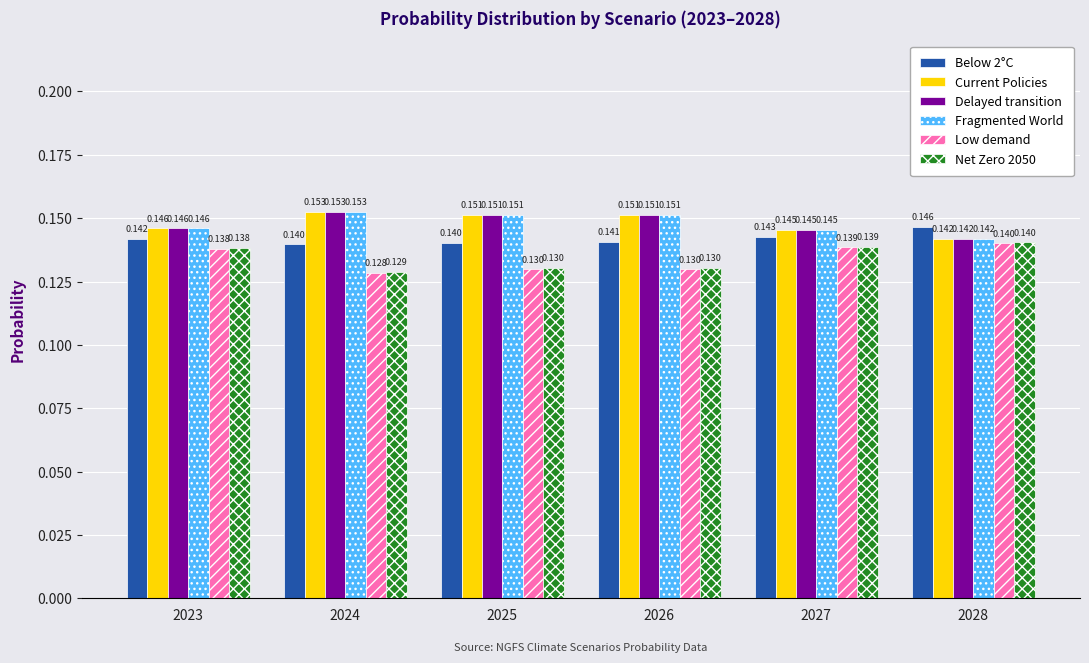

Which series has the widest spread of values?

Low demand